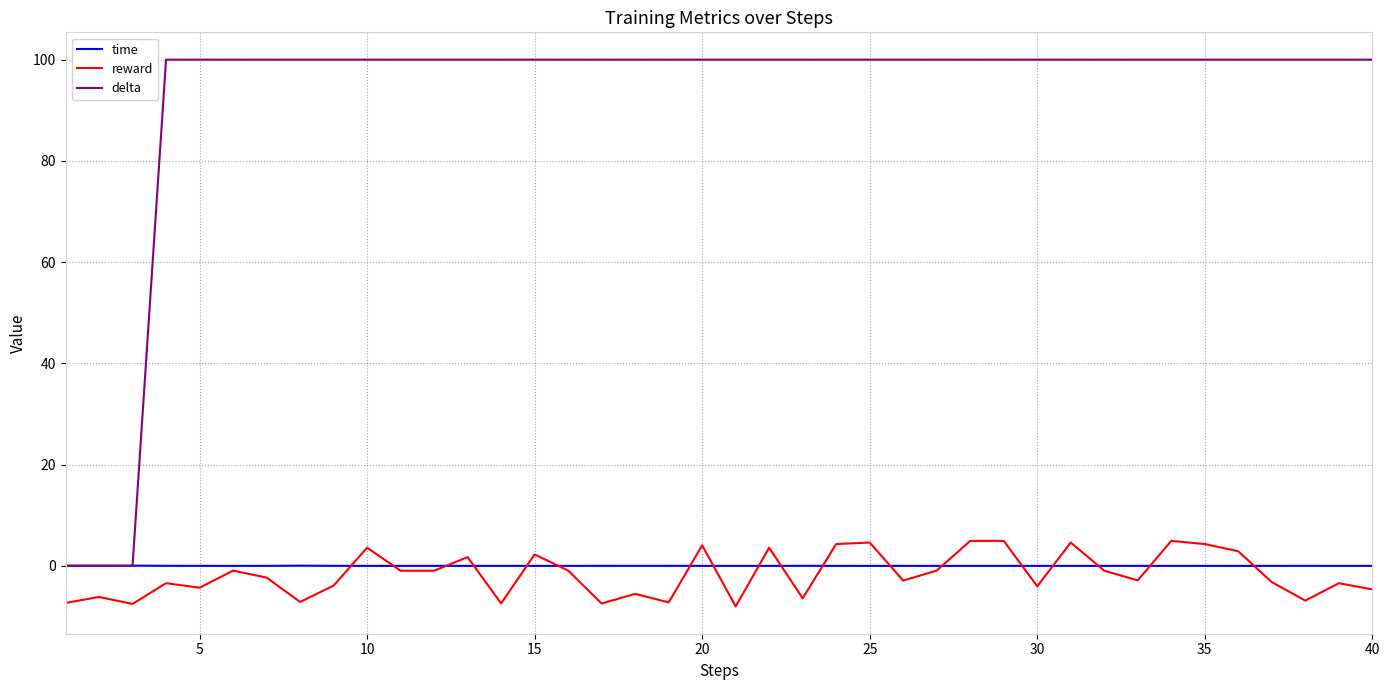

Does the chart have visible grid lines?

Yes